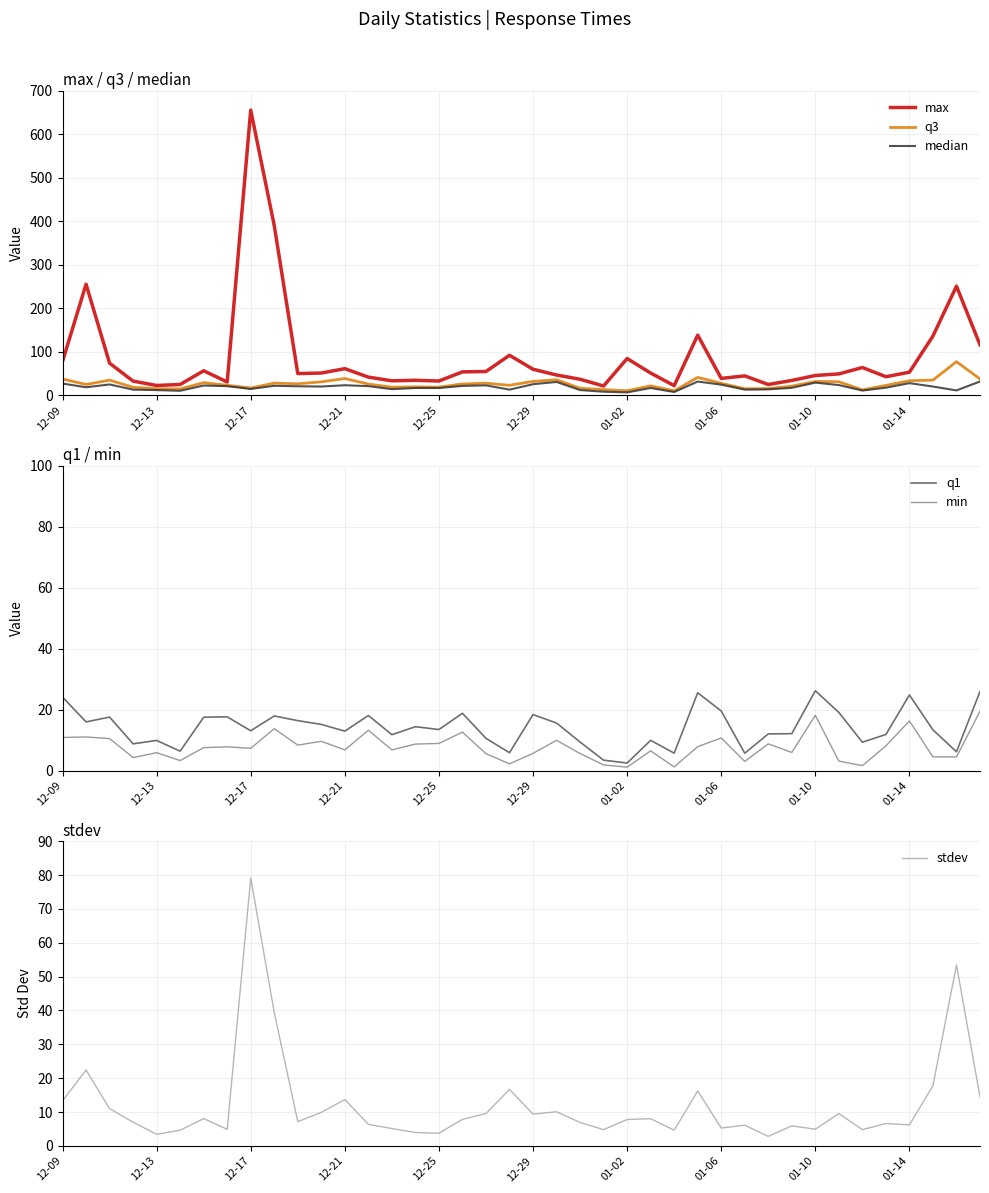

What is the difference between the maximum and minimum values in the q1 series?

23.7